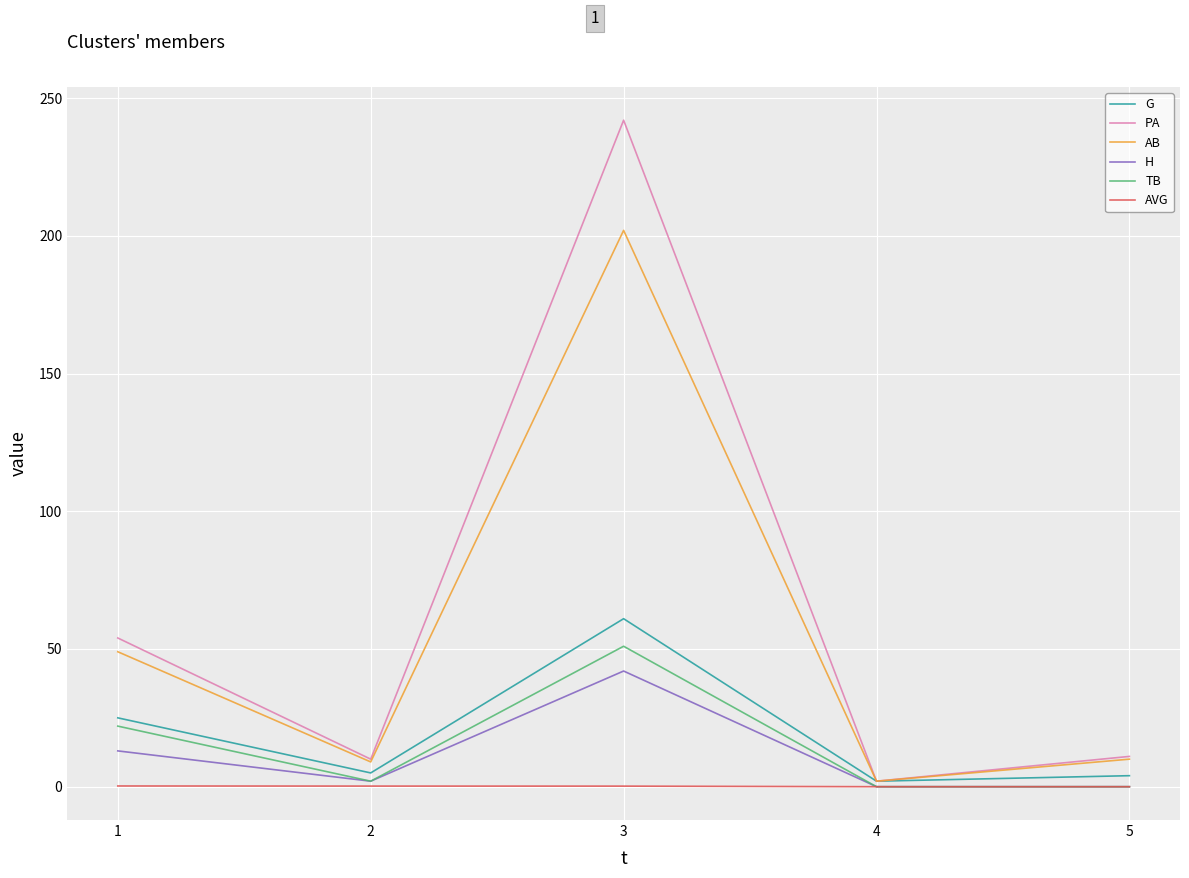

What is the maximum value for AB?

202.0